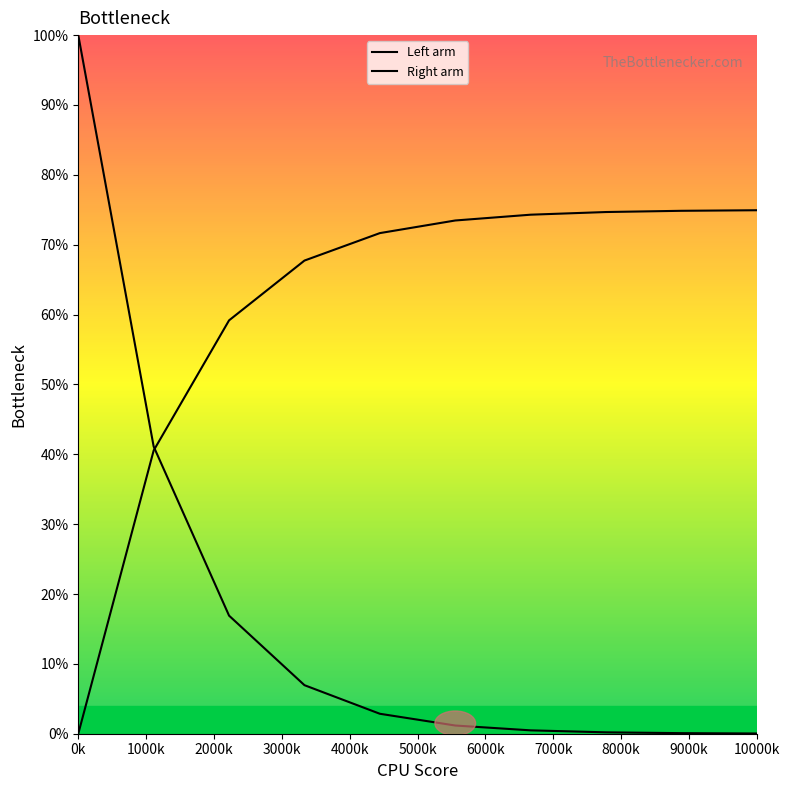

What is the label of the 4th point from the left?

3000k